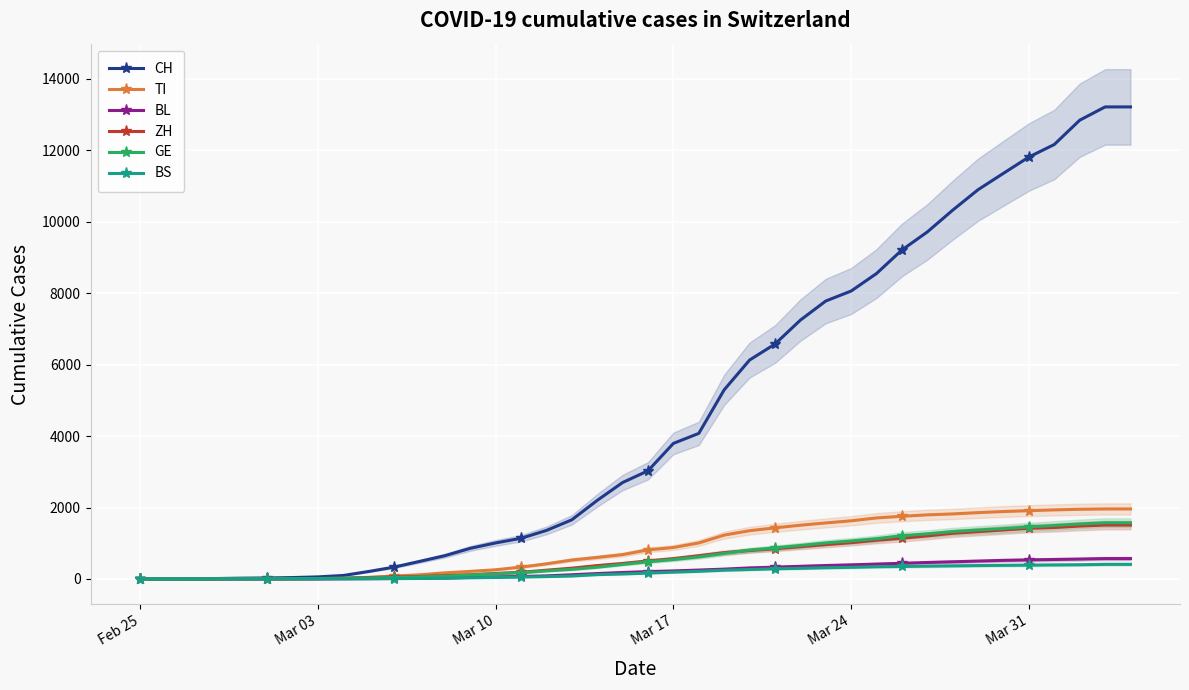

What is the maximum value for BS?

410